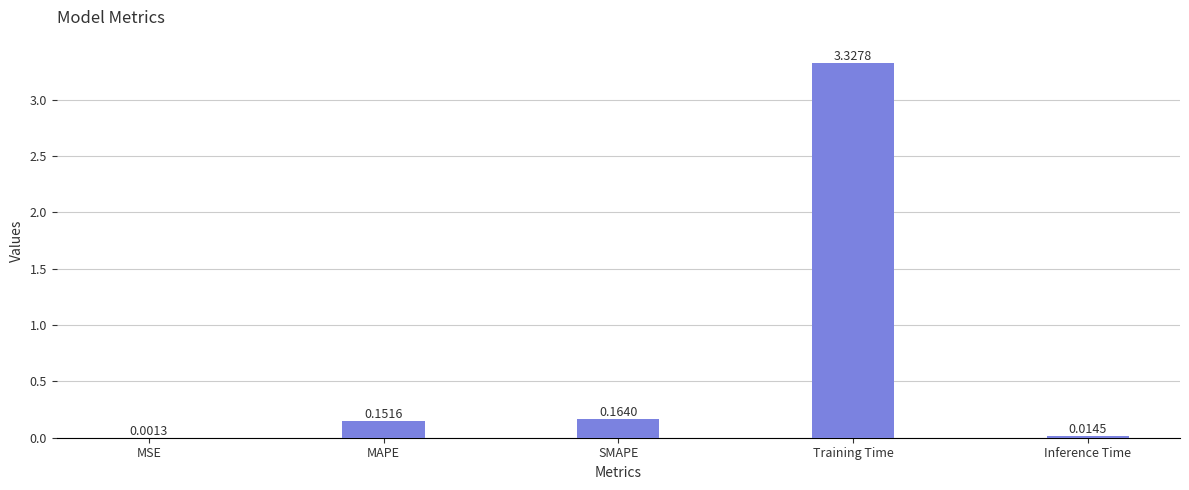

What is the sum of all values?

3.7